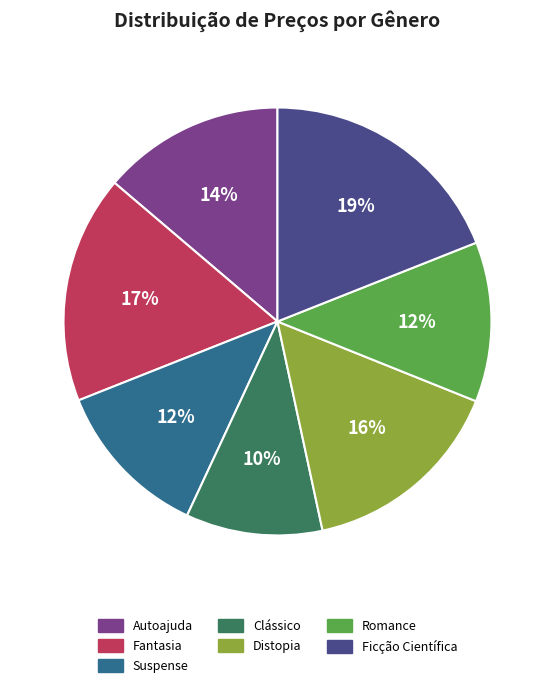

How many slices are in this pie chart?

7